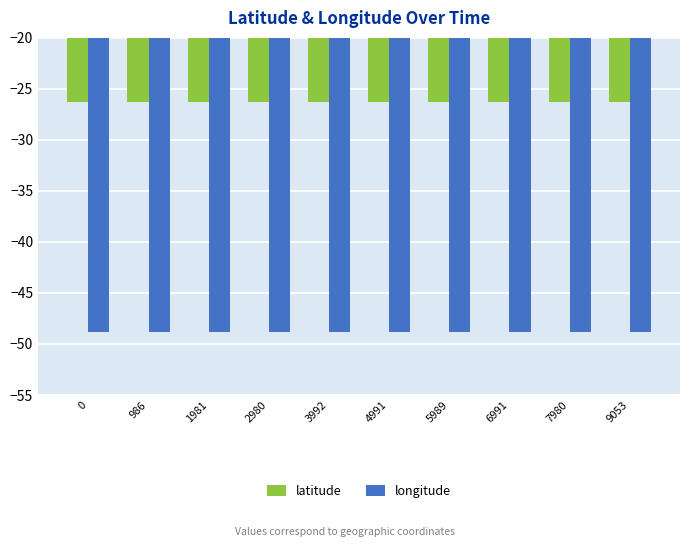

Reading left to right, what are all the values shown in this chart?

latitude: -26.3	-26.3	-26.3	-26.3	-26.3	-26.3	-26.3	-26.3	-26.3	-26.3
longitude: -48.8	-48.8	-48.8	-48.8	-48.8	-48.8	-48.8	-48.8	-48.8	-48.8